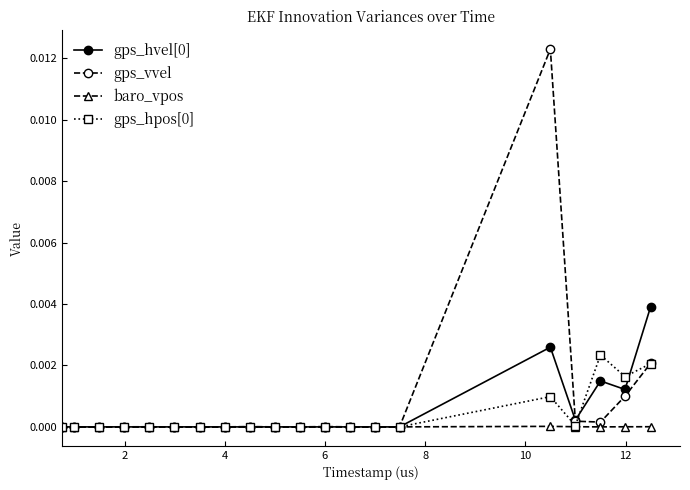

Count the number of data series in this chart.

4